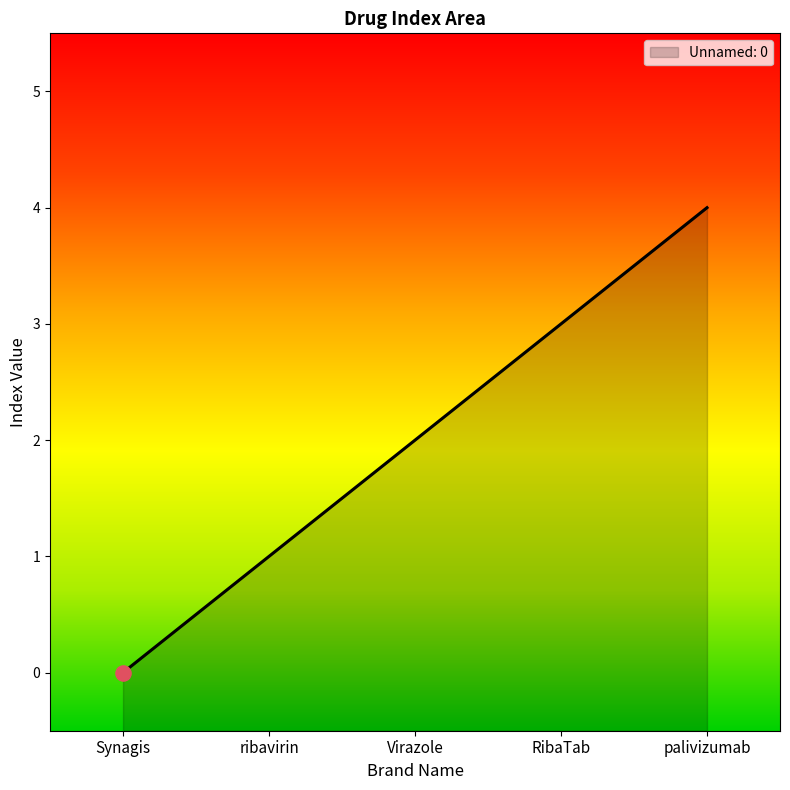

What is the change in value from Synagis to ribavirin?

+1